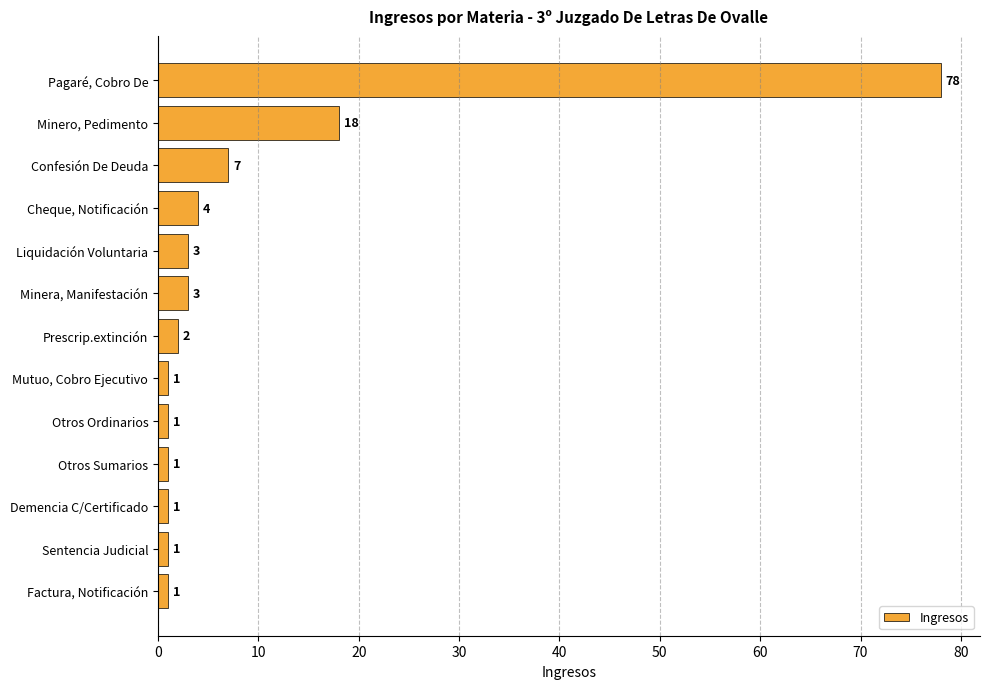

How many bars are there in total?

13